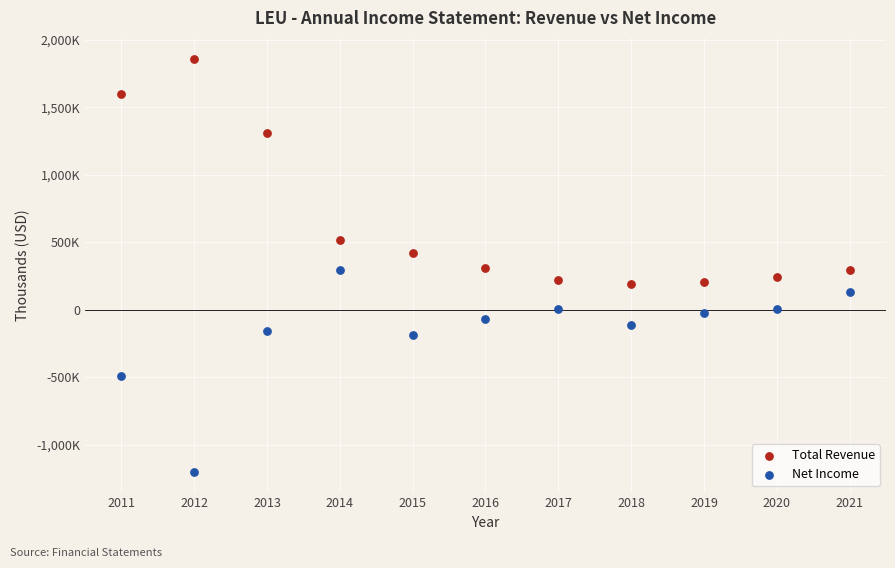

What are all the series names shown in the legend?

Total Revenue, Net Income